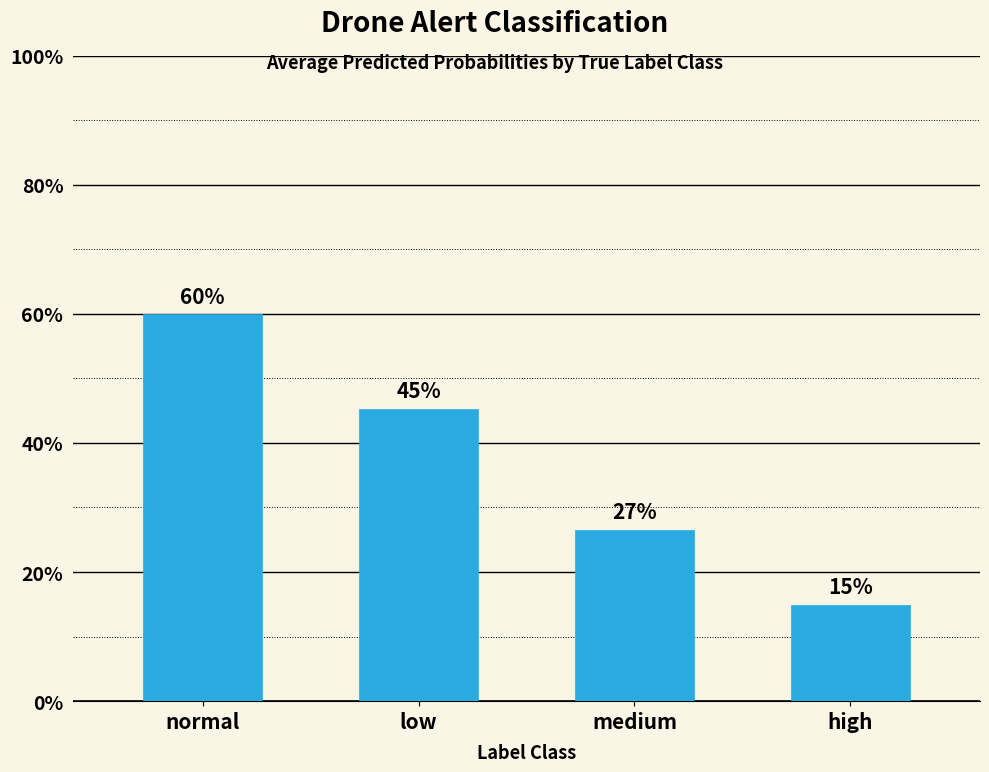

Read the value at normal.

0.6